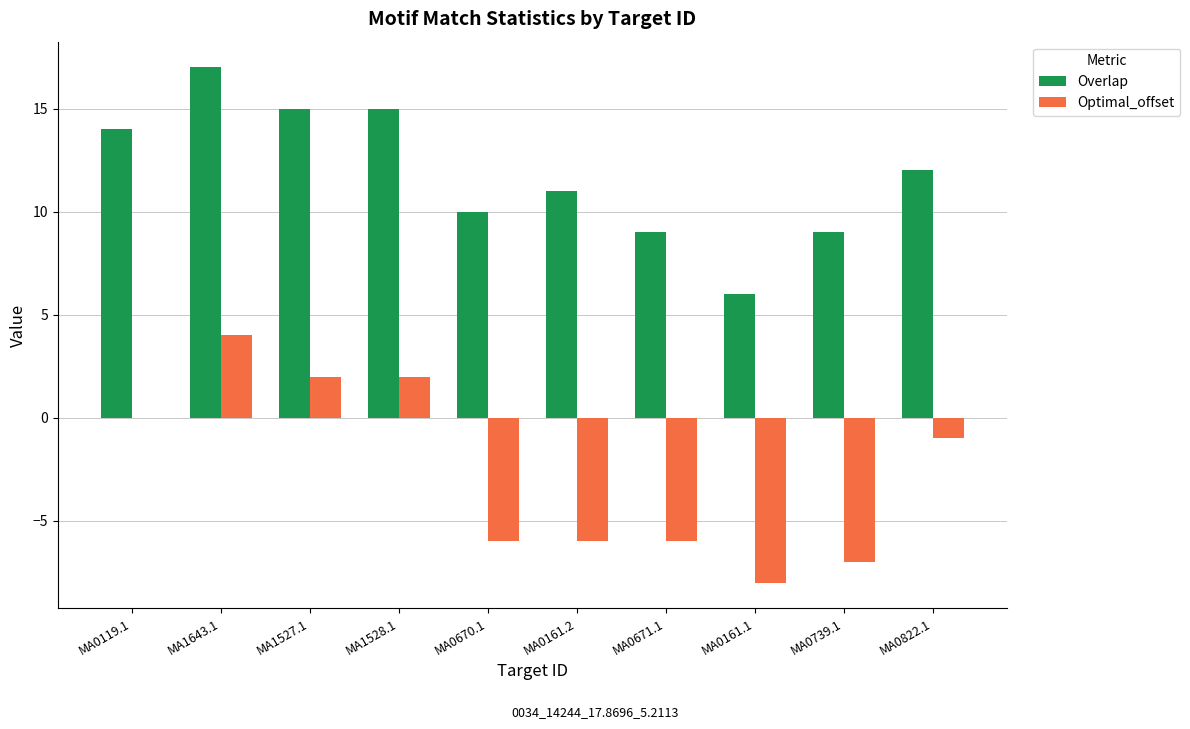

How many series are shown in this chart?

2